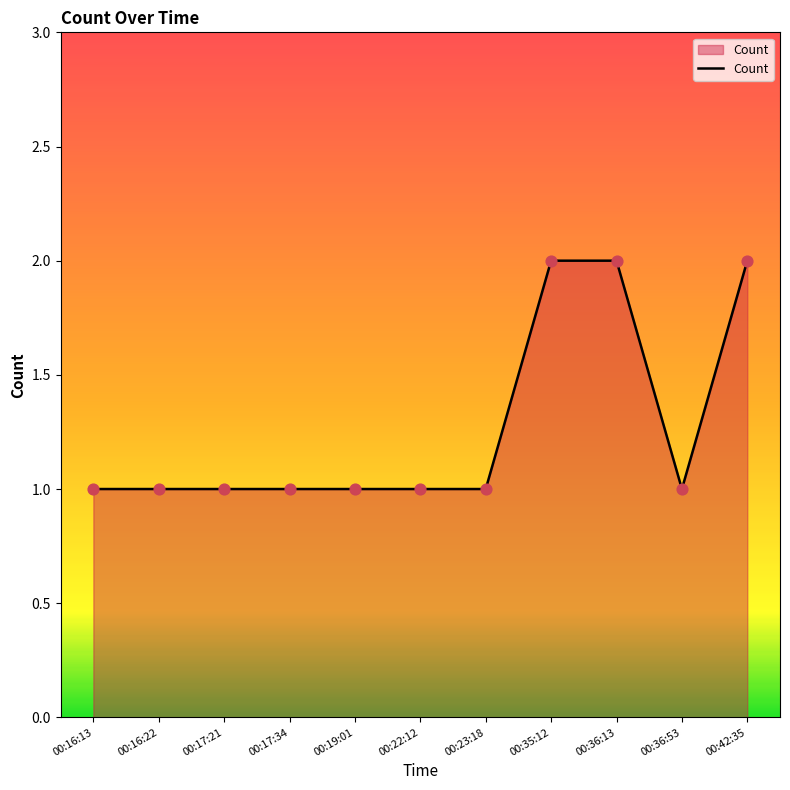

Which has a higher value, 00:19:01 or 00:36:13?

00:36:13